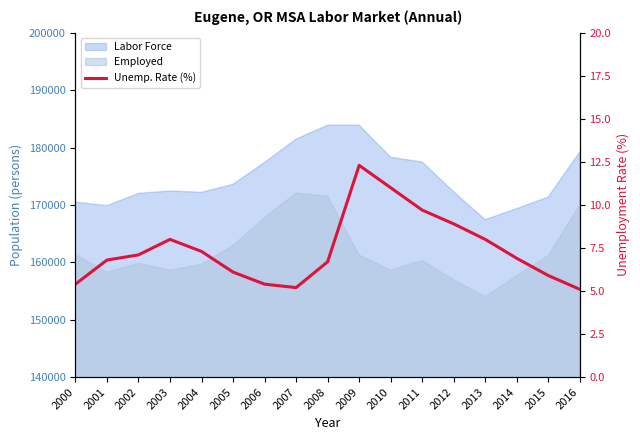

The value at 2013 is 8.0. True or false?

True